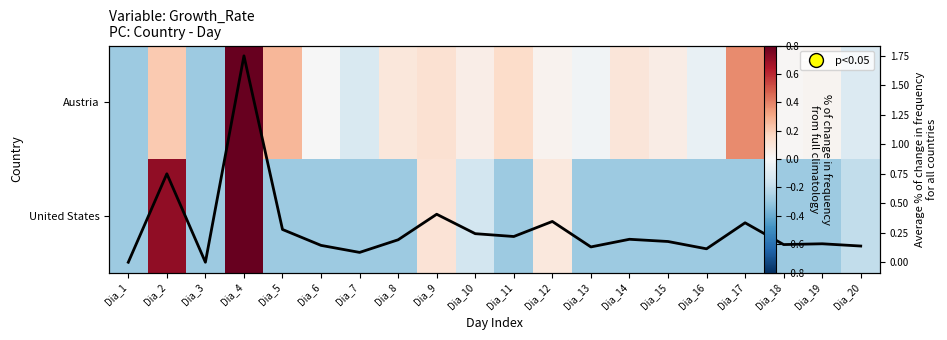

Between Dia_1 and Dia_17, which series saw the biggest shift?

Austria